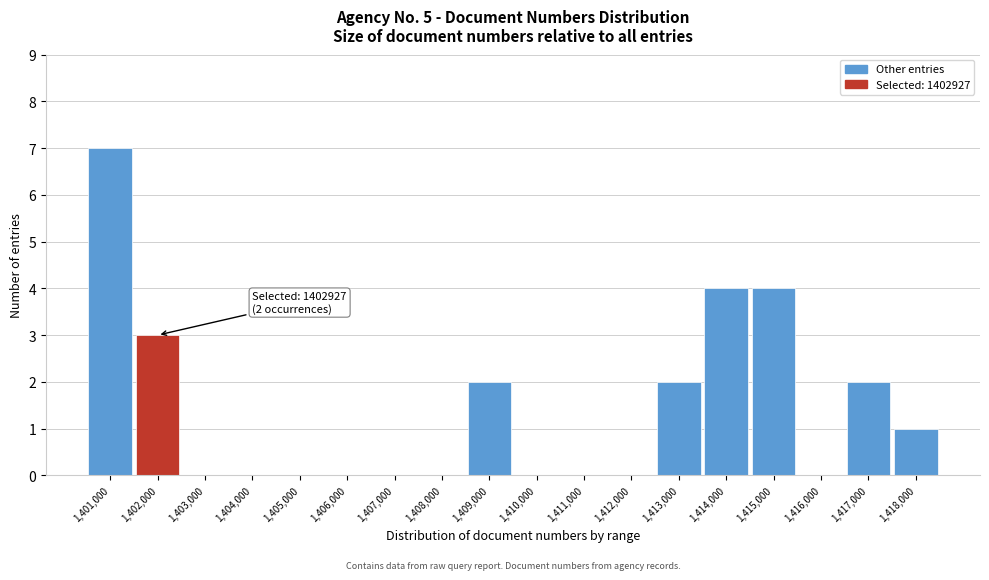

Reading right to left, extract all data points from this chart.

1,418,000=1	1,417,000=2	1,416,000=0	1,415,000=4	1,414,000=4	1,413,000=2	1,412,000=0	1,411,000=0	1,410,000=0	1,409,000=2	1,408,000=0	1,407,000=0	1,406,000=0	1,405,000=0	1,404,000=0	1,403,000=0	1,402,000=3	1,401,000=7